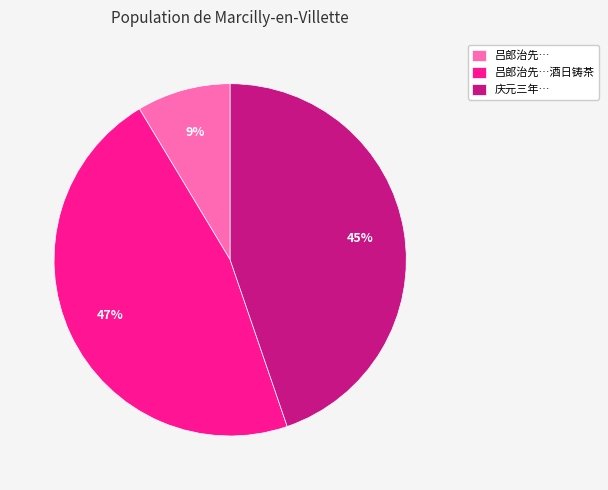

The 庆元三年… slice represents 38% of the pie. True or false?

False